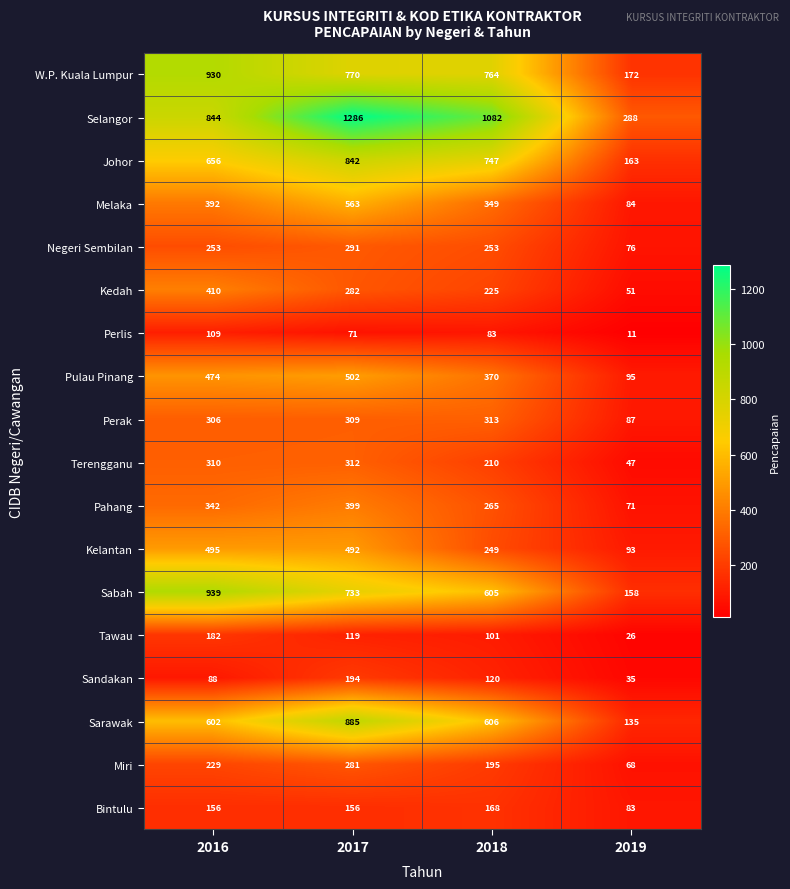

What is the spread (max minus min) of values at 2016?

851